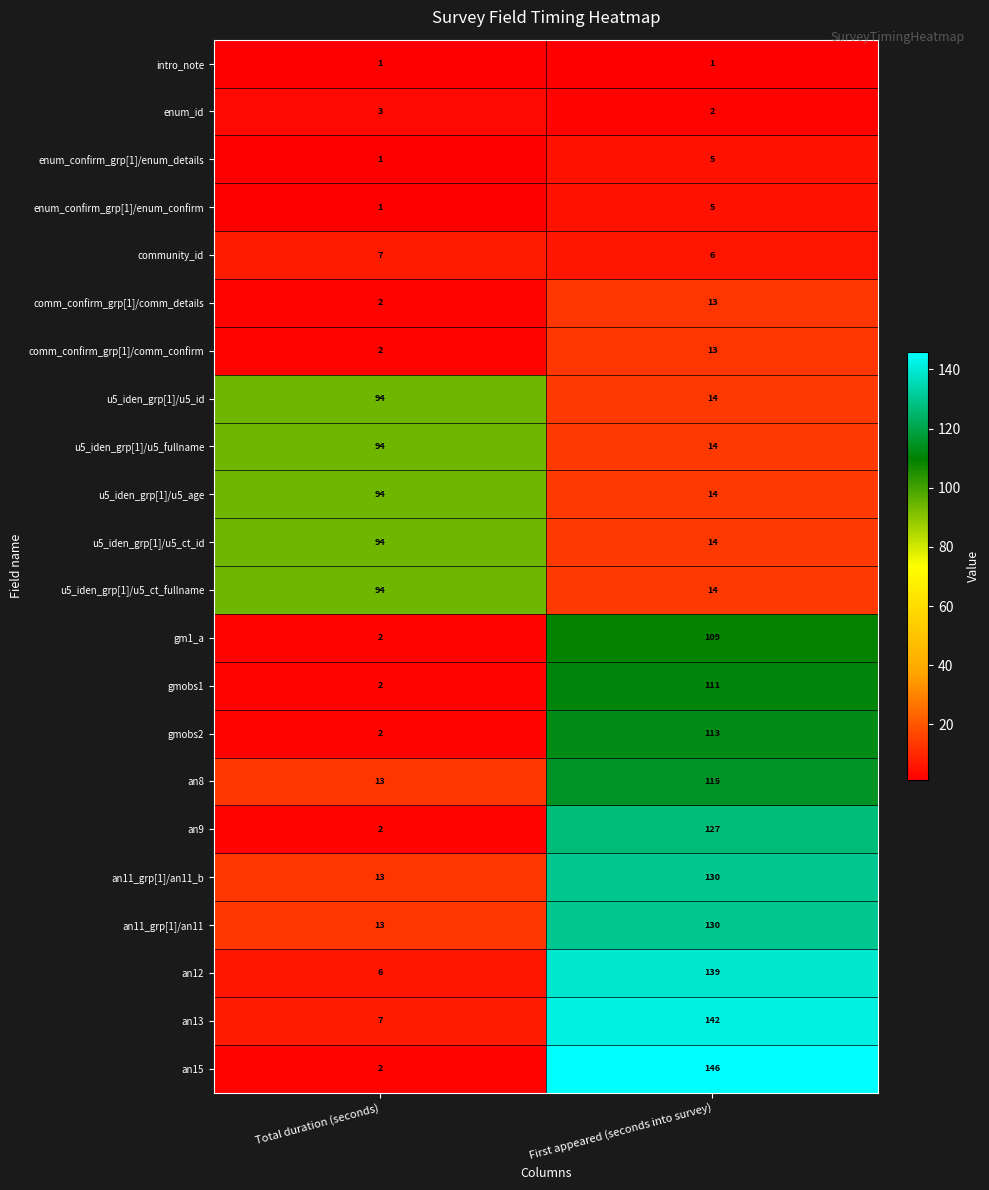

True or false: enum_id has a value of 1 at Total duration (seconds).

False